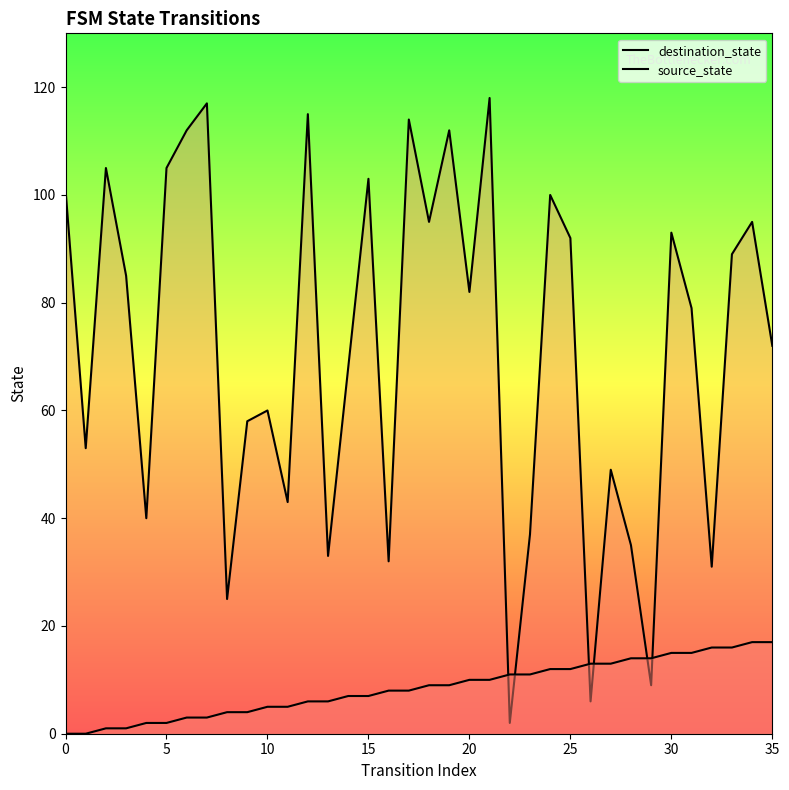

Between 33 and 35, which series saw the biggest shift?

destination_state